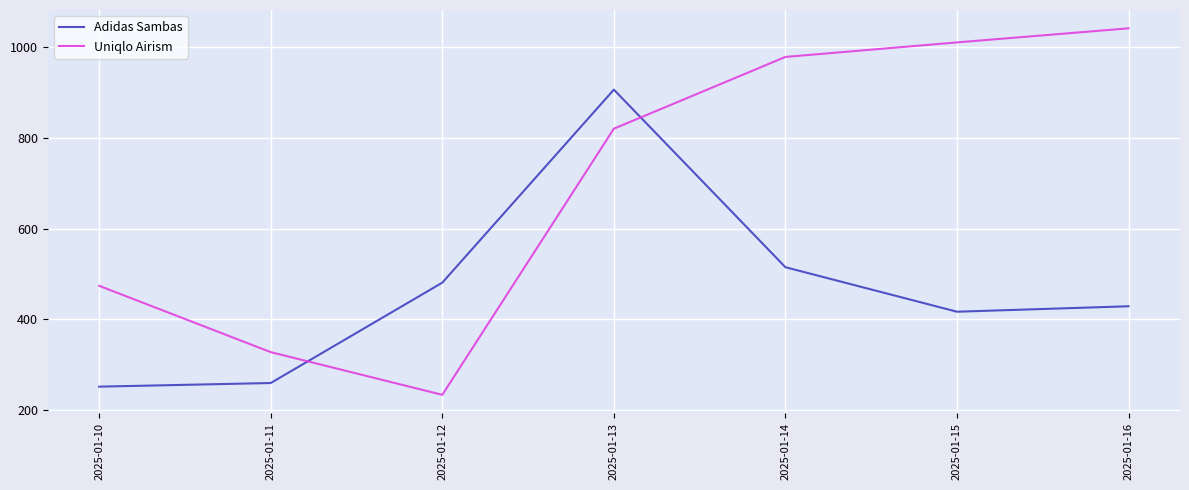

At which category is the sum across all series the highest?

2025-01-13